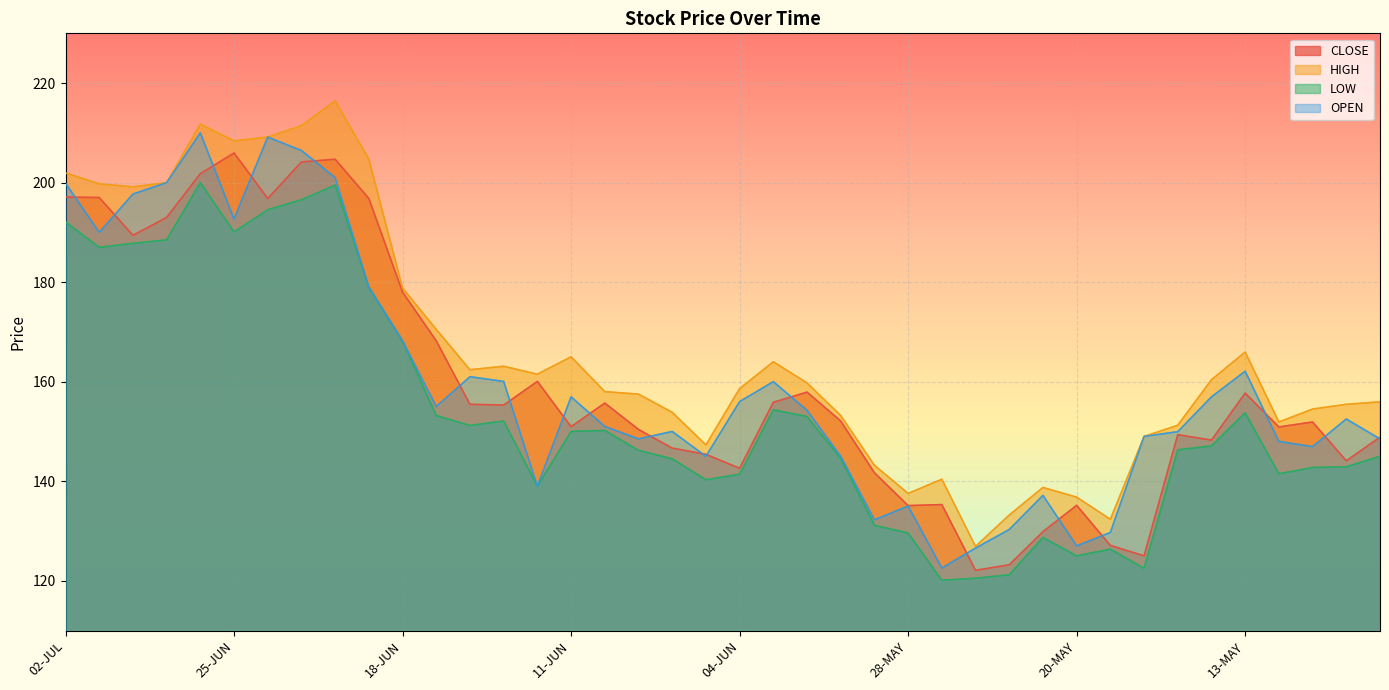

At which category is the sum across all series the highest?

26-JUN